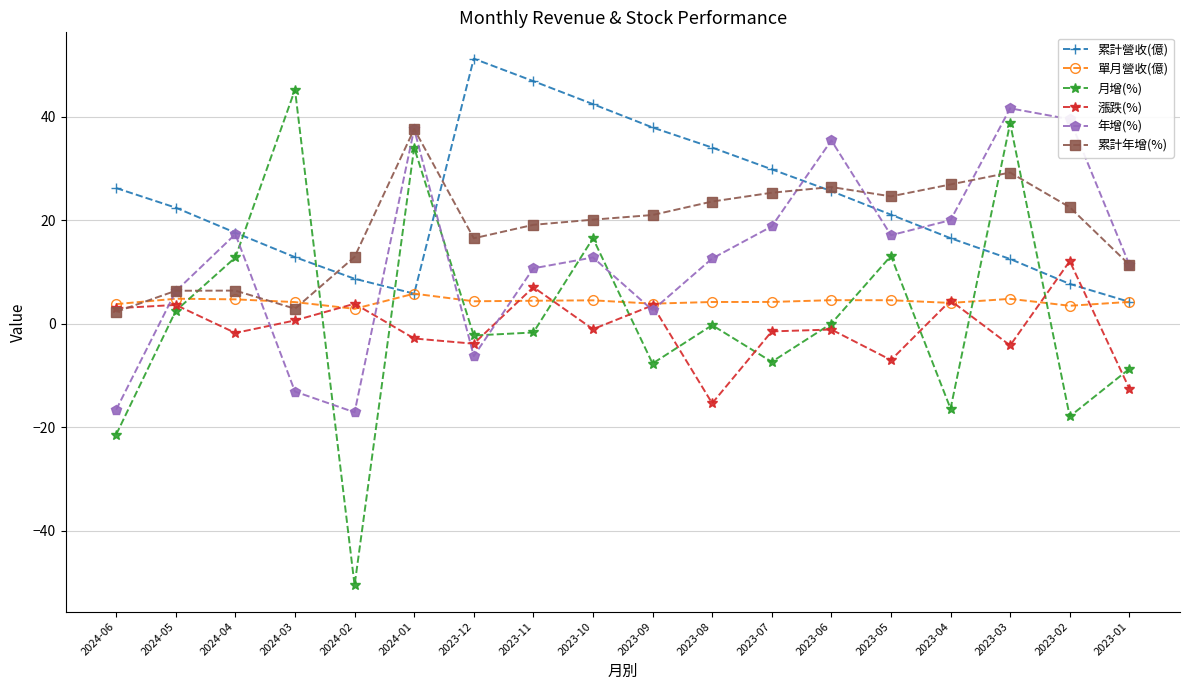

True or false: 累計營收(億) and 年增(%) intersect in this chart.

True